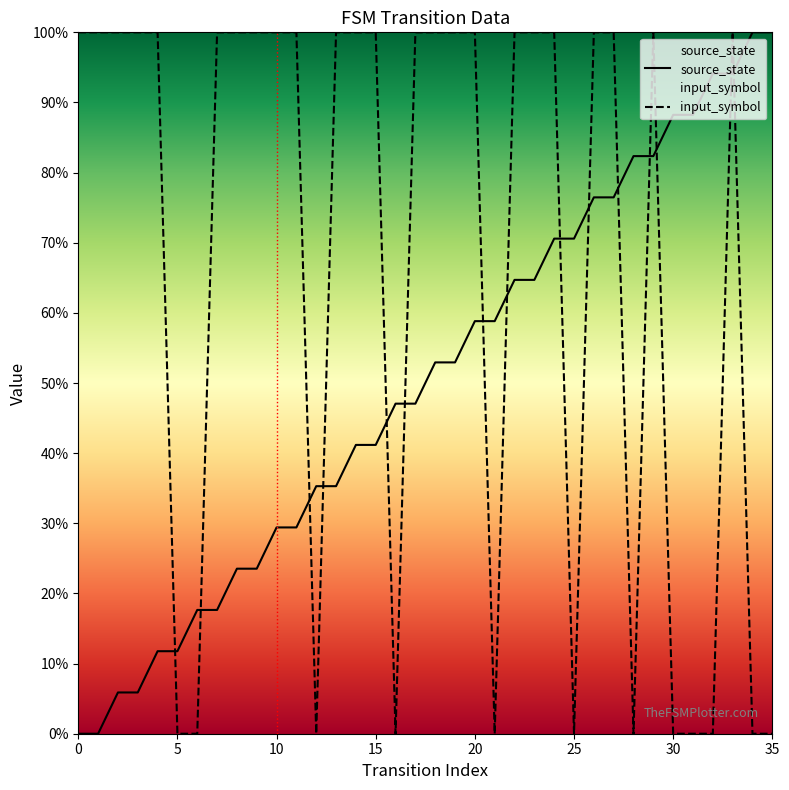

What is the maximum value shown in the chart?

1.0